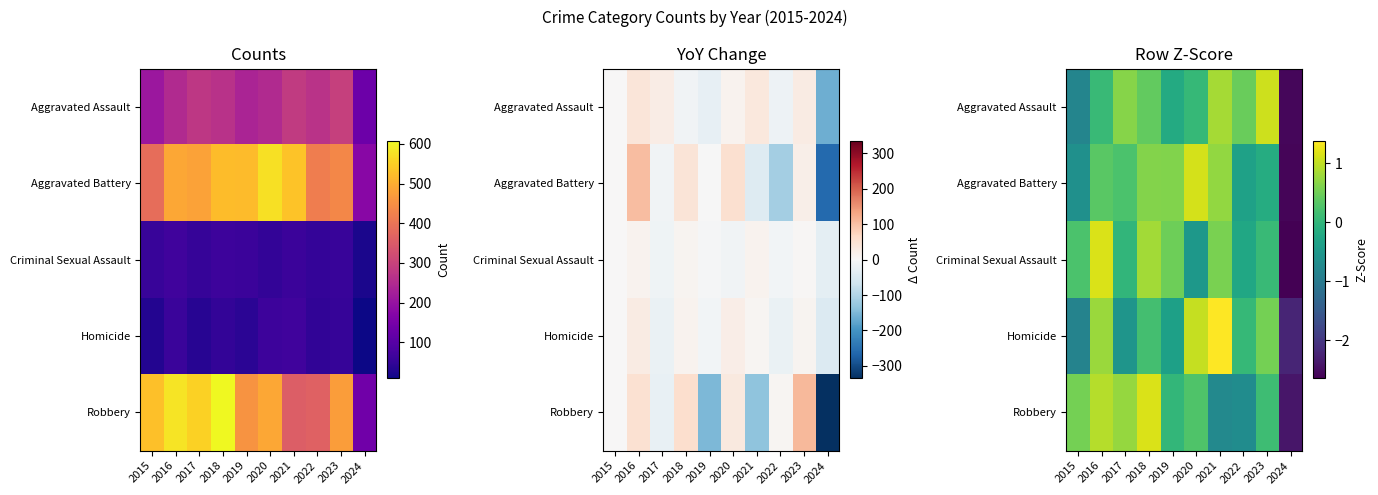

Is the value of Aggravated Assault at 2015 greater than the value of Criminal Sexual Assault at 2017?

No